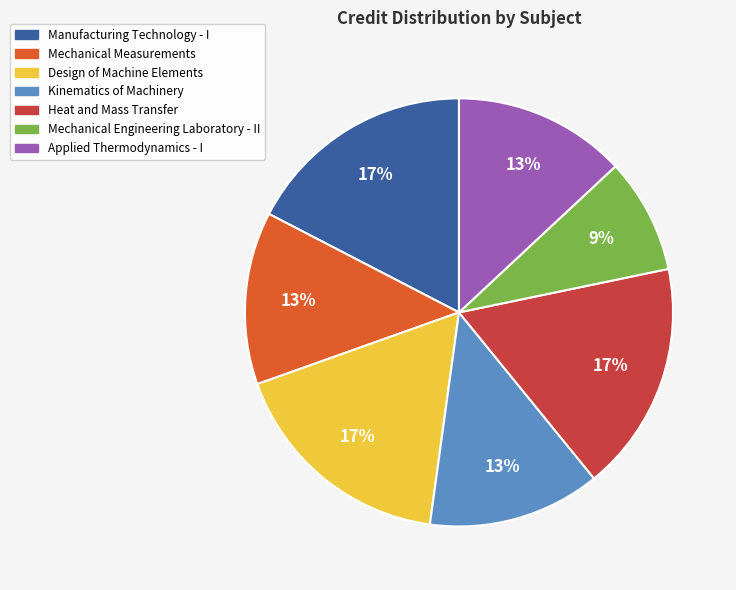

How many slices are in this pie chart?

7